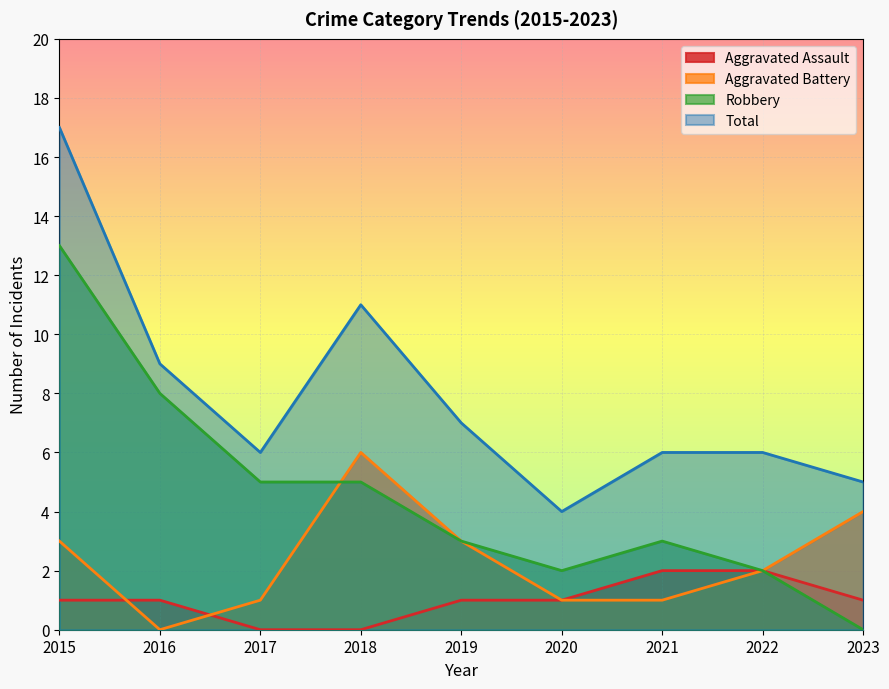

Reading left to right, transcribe all the data shown in this chart.

Aggravated Assault: 1	1	0	0	1	1	2	2	1
Aggravated Battery: 3	0	1	6	3	1	1	2	4
Robbery: 13	8	5	5	3	2	3	2	0
Total: 17	9	6	11	7	4	6	6	5